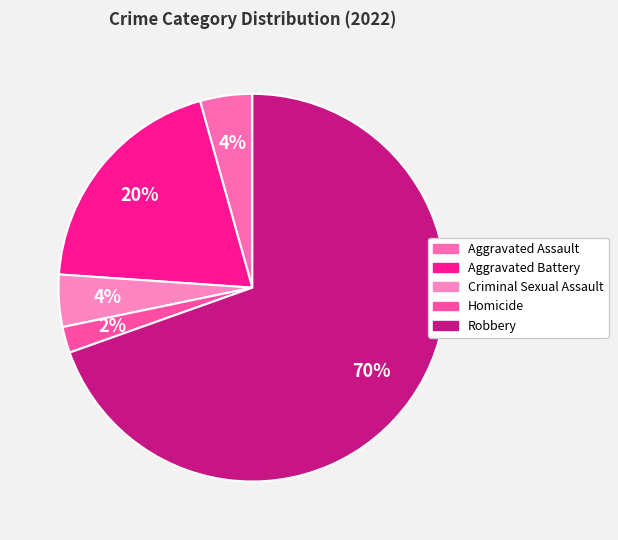

Which slice represents more than half of the pie?

Robbery